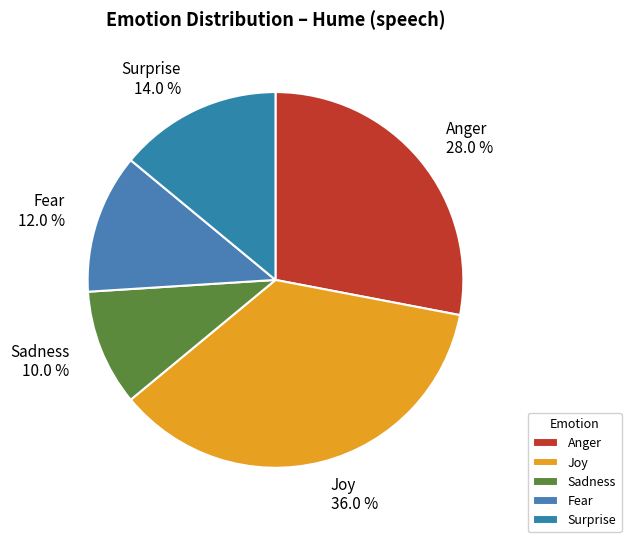

To the nearest percent, what is the average slice percentage?

20%